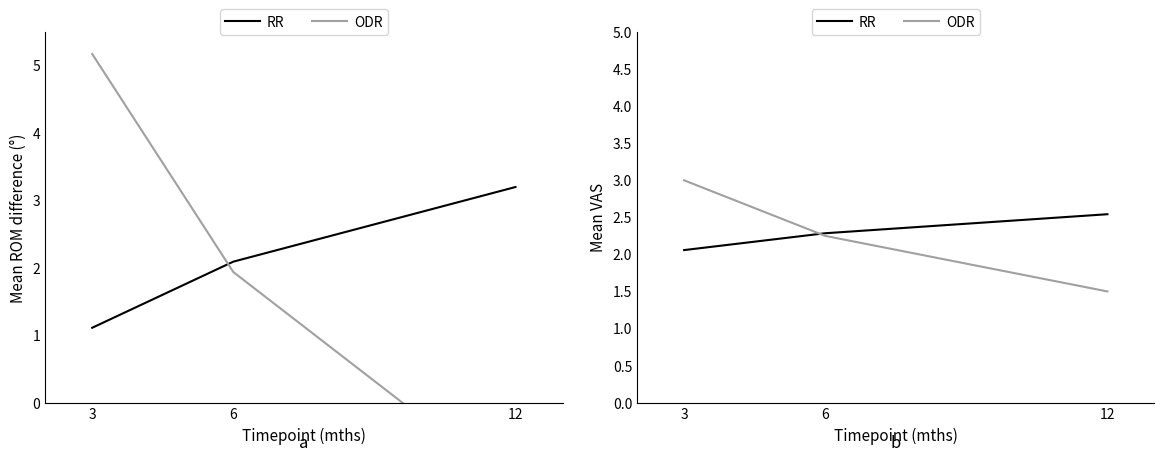

What is the sum of all ODR values?

6.8